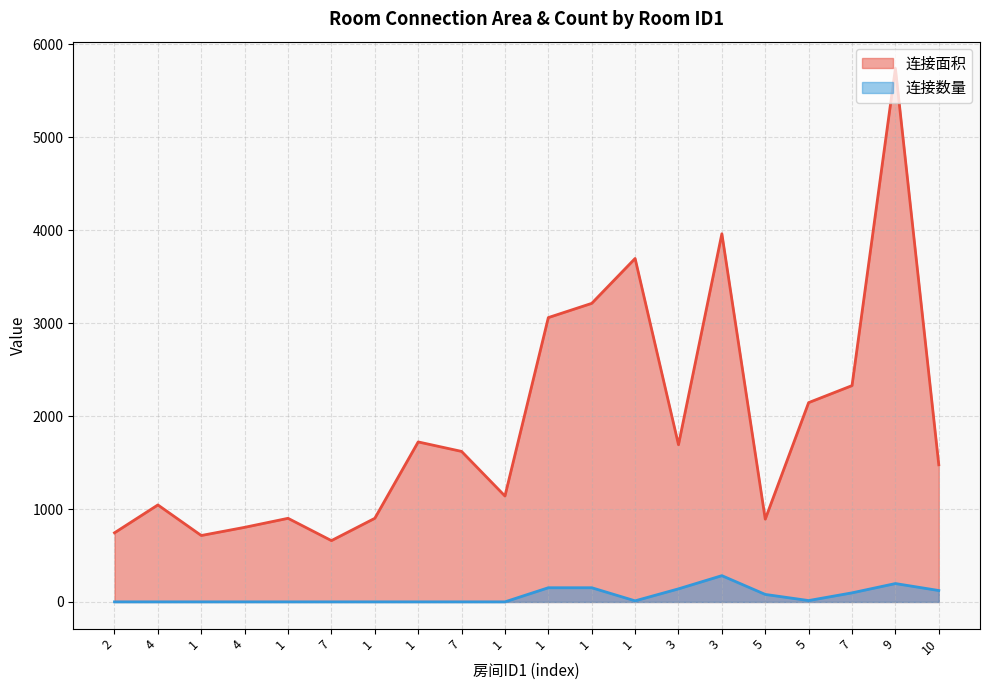

What is the label of the 18th point from the right?

1